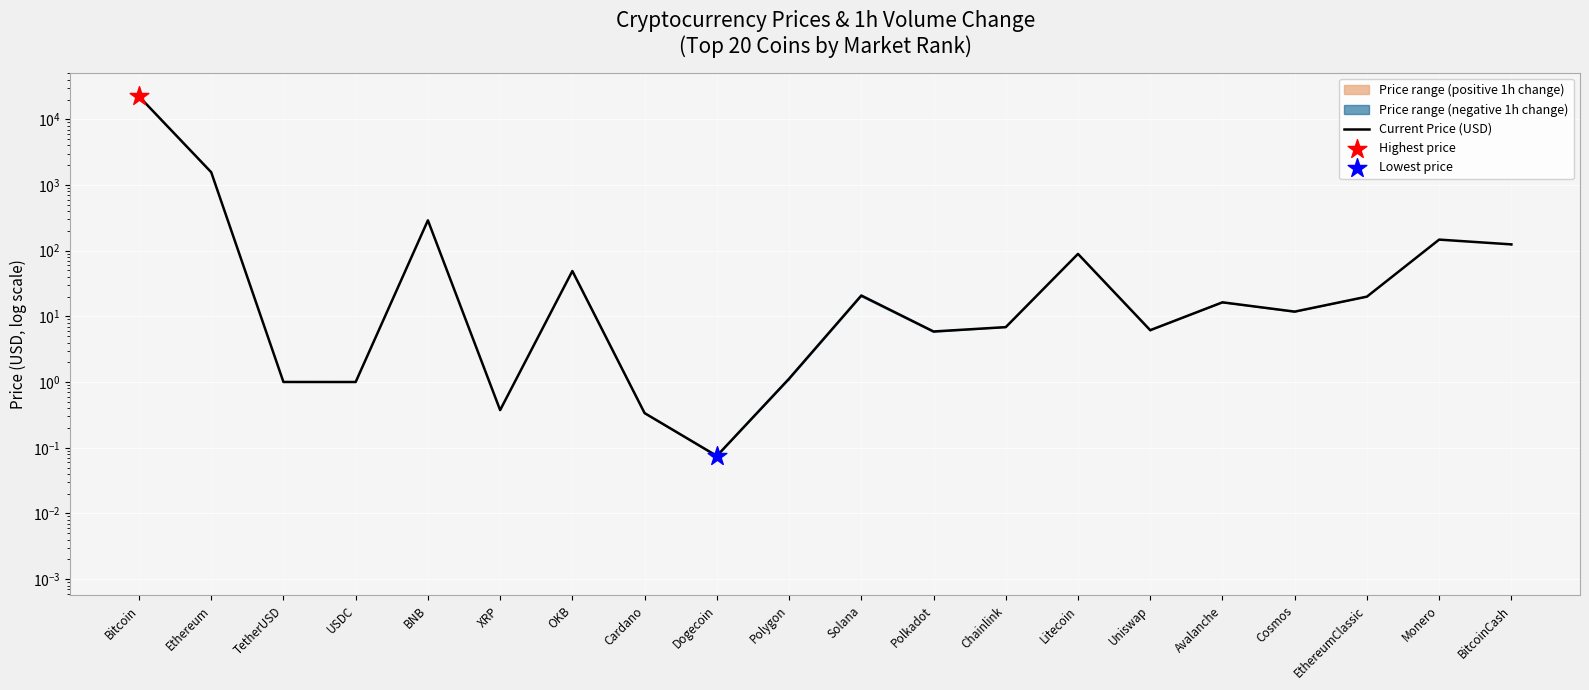

What is the change in value from Dogecoin to BitcoinCash?

+124.8